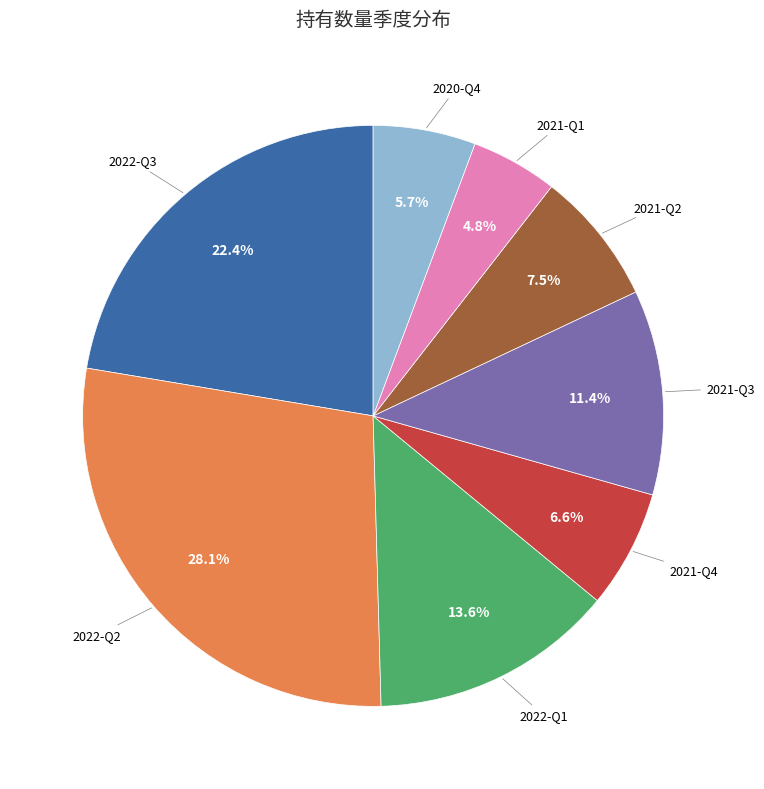

Does any single category account for the majority?

No